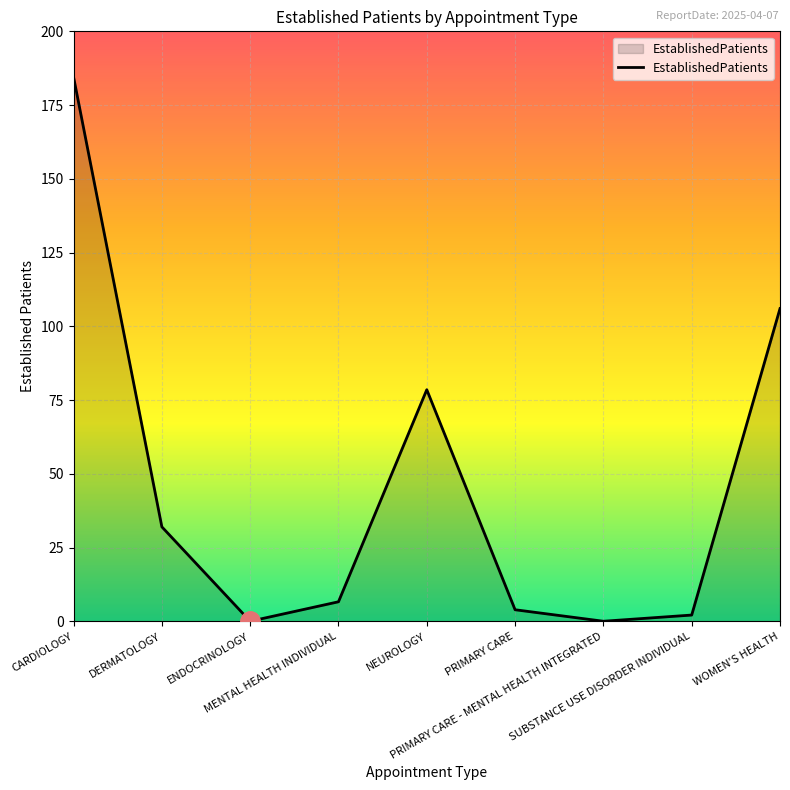

What is the greatest value displayed?

184.5